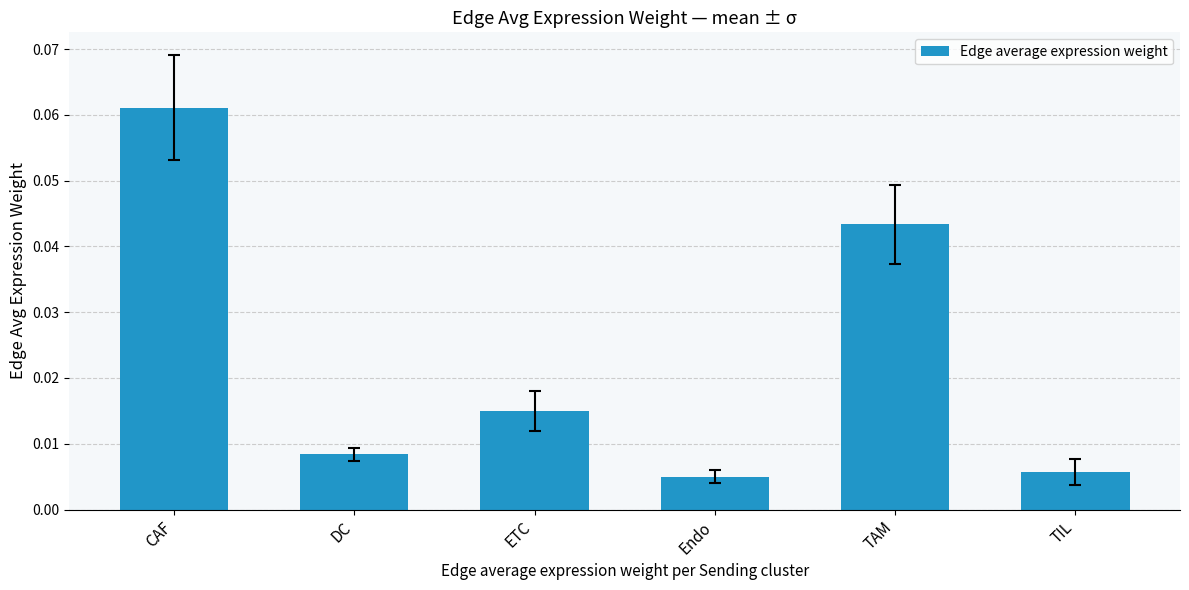

Which category has the highest value across all series?

CAF